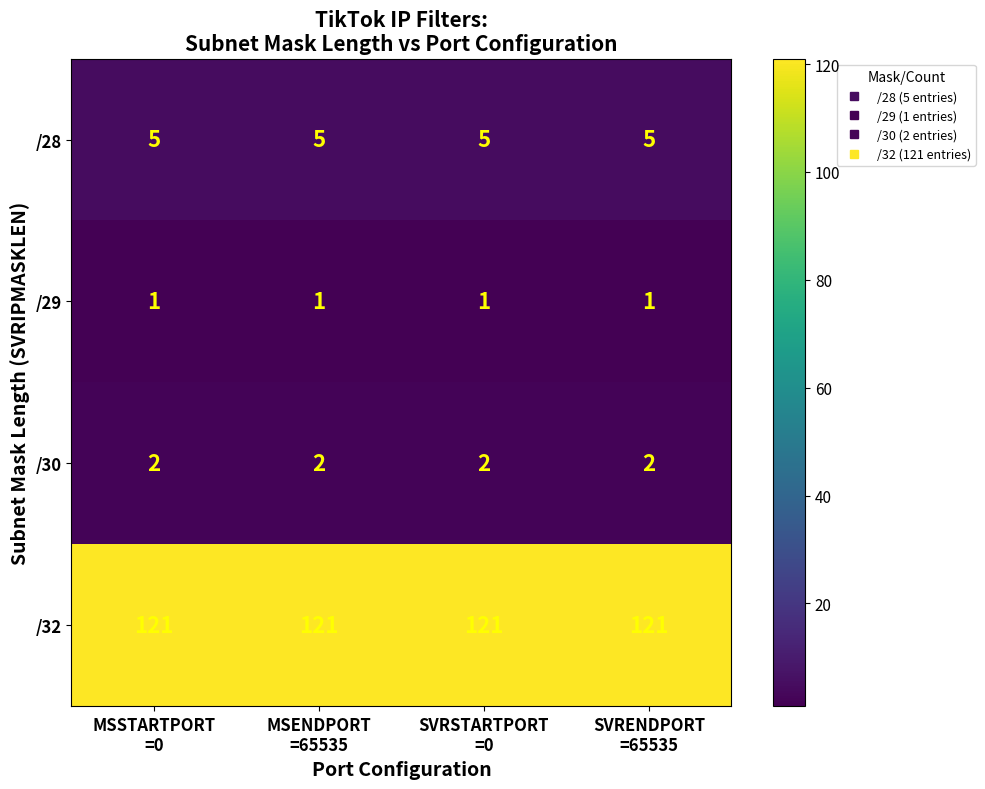

Rank the series by their maximum value, from highest to lowest.

/32, /28, /30, /29